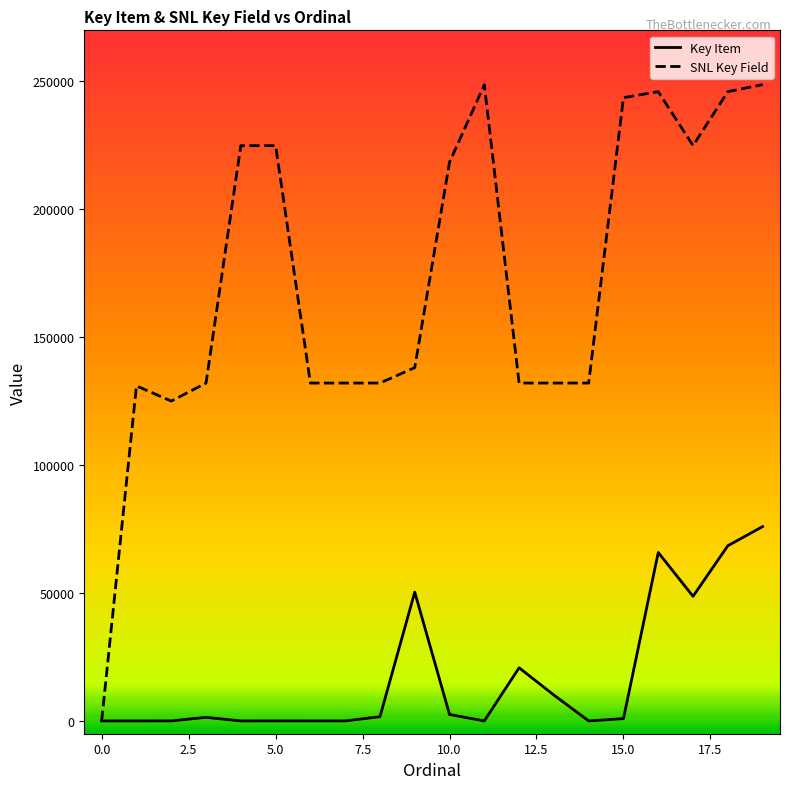

How many lines are shown in the chart?

2